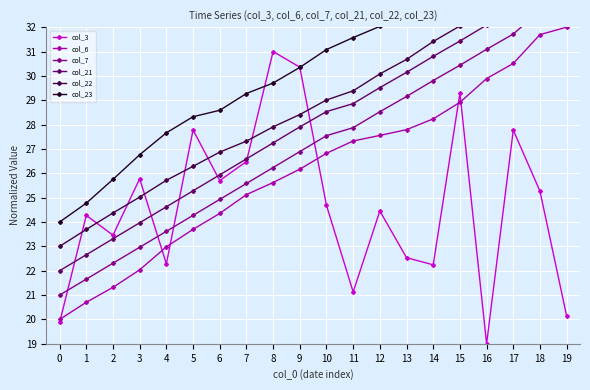

How many values in the col_23 series are below 31?

10